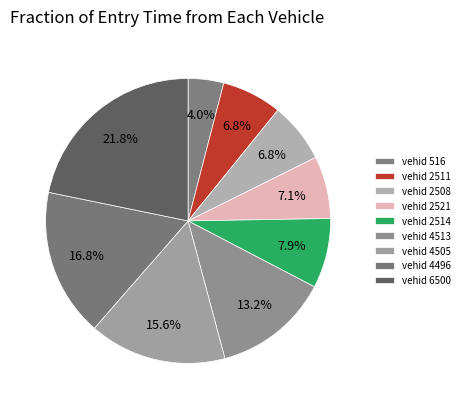

Rank the categories by value from lowest to highest.

516, 2511, 2508, 2521, 2514, 4513, 4505, 4496, 6500